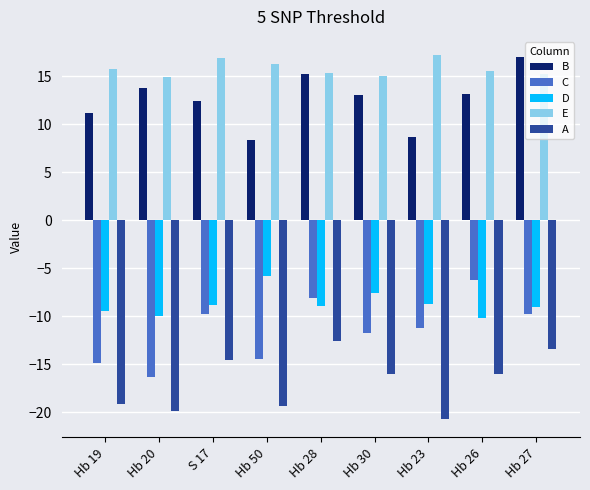

What is the smallest value displayed?

-20.7